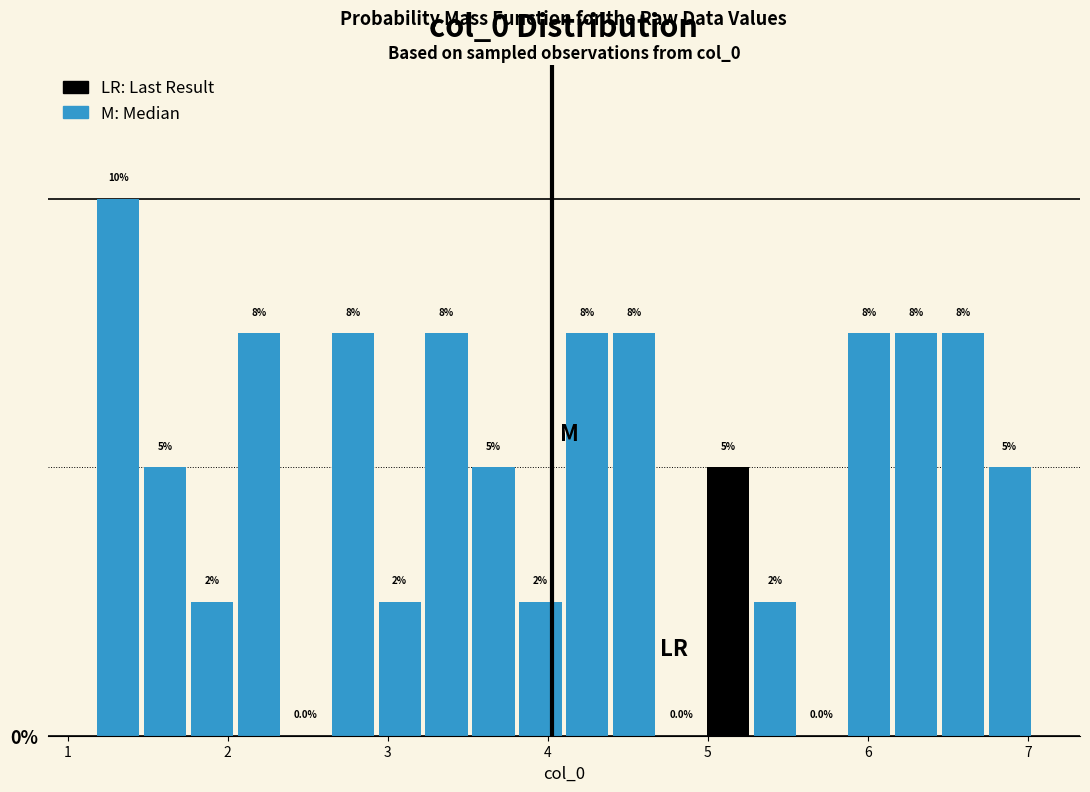

Around what value on the x-axis is the tallest bar? Give the approximate position of its centre, as read against the axis.

1.3